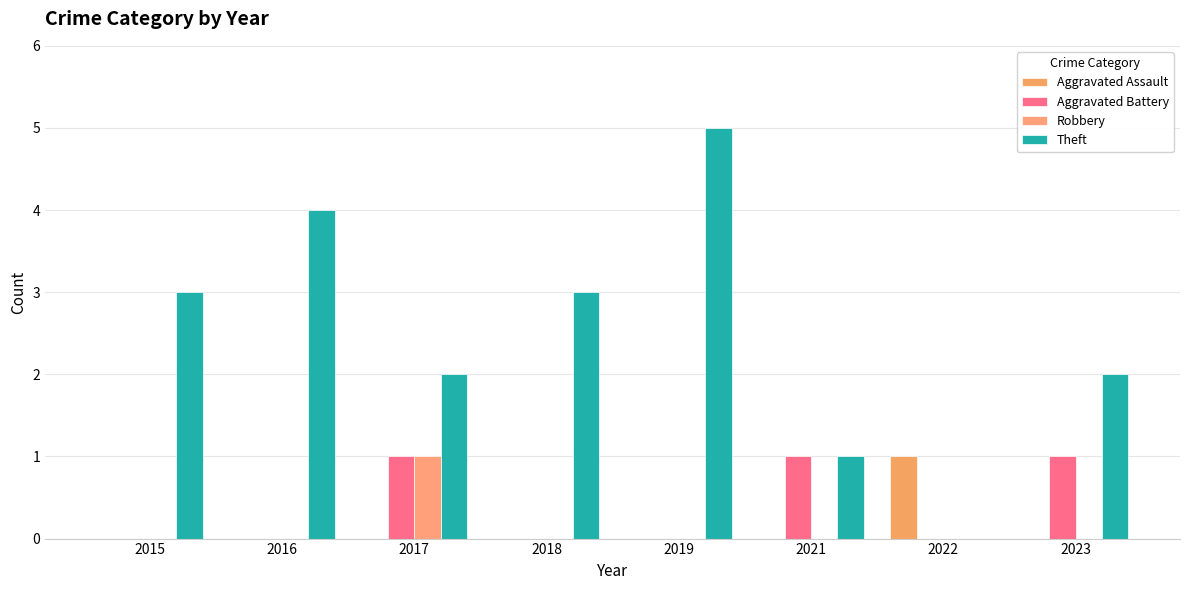

What are all the series names shown in the legend?

Aggravated Assault, Aggravated Battery, Robbery, Theft